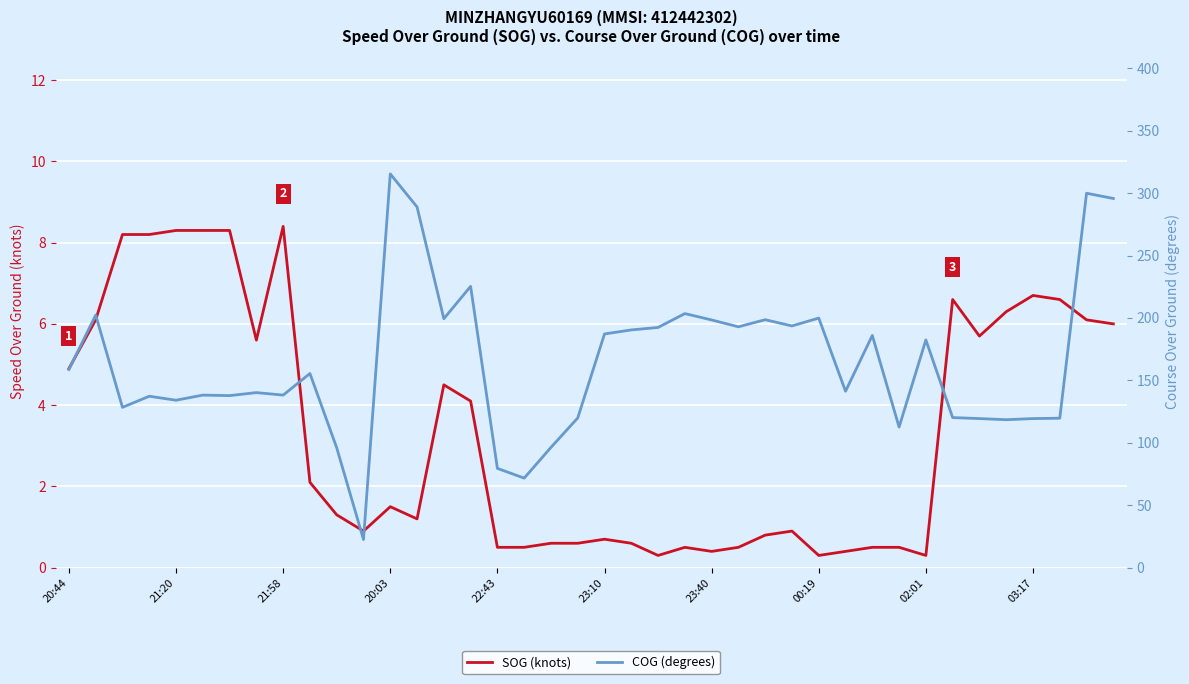

In COG (degrees), how many points are higher than both neighbors (excluding endpoints)?

13